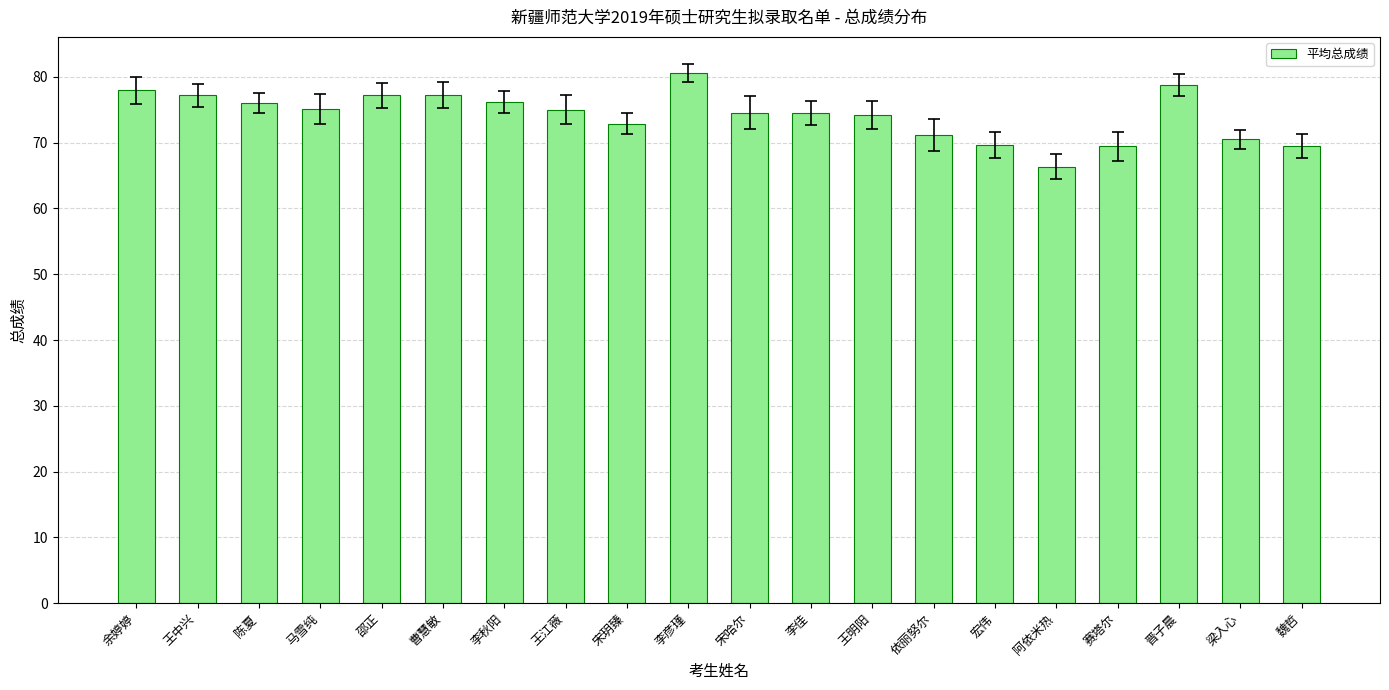

True or false: the data shows 78.8 at 晋子晨.

True